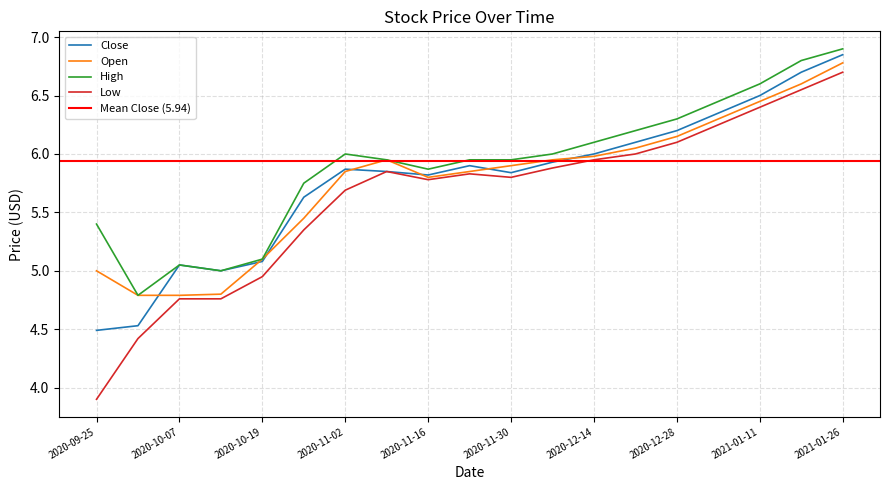

What is the lowest value of the Low series?

3.9